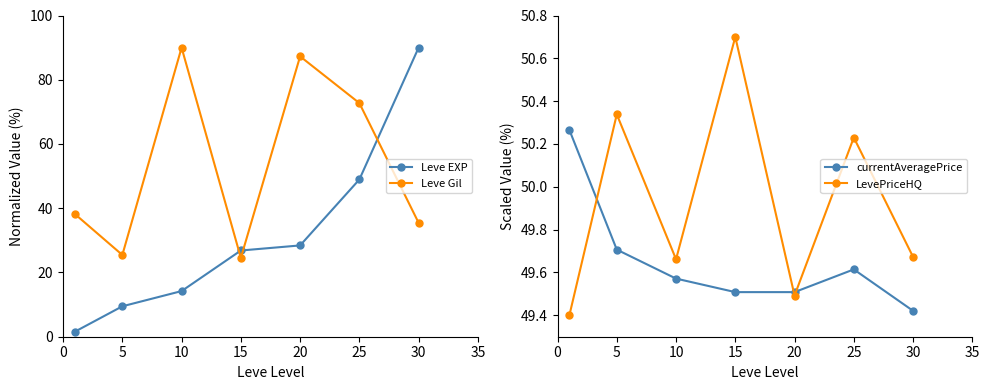

What is the greatest value displayed?

90.0